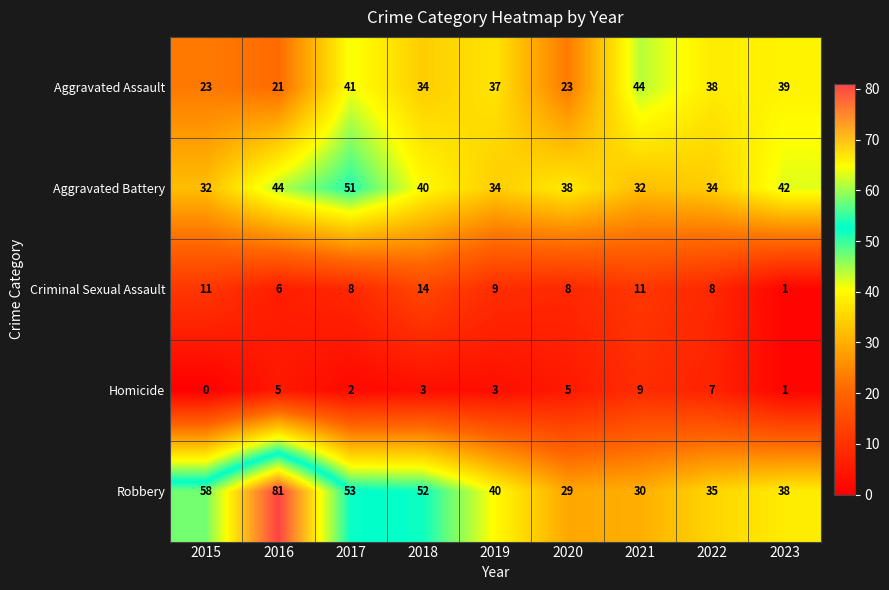

What is the total value across all series at 2018?

143